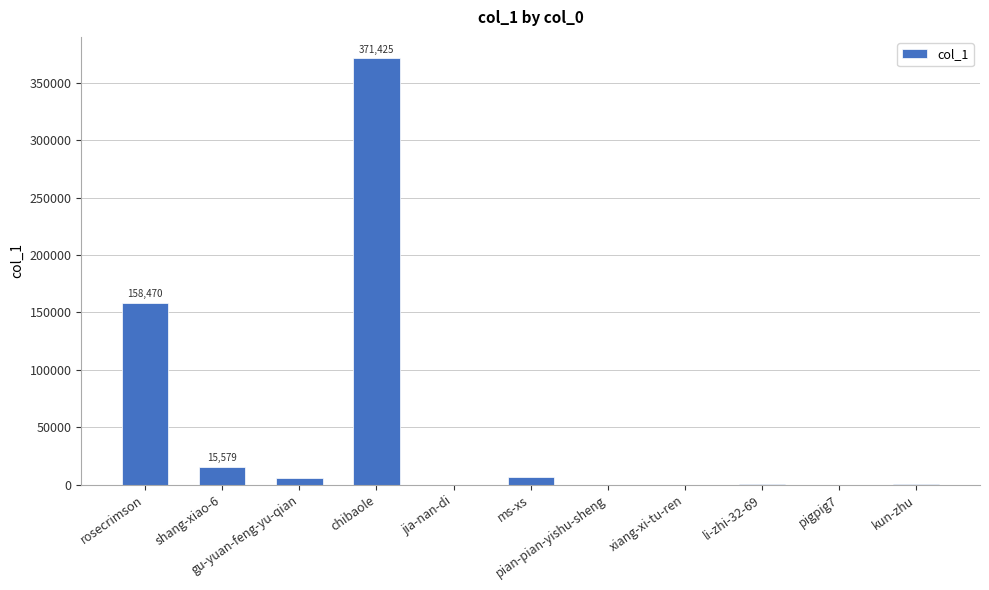

What is the difference between the values at chibaole and li-zhi-32-69?

370942